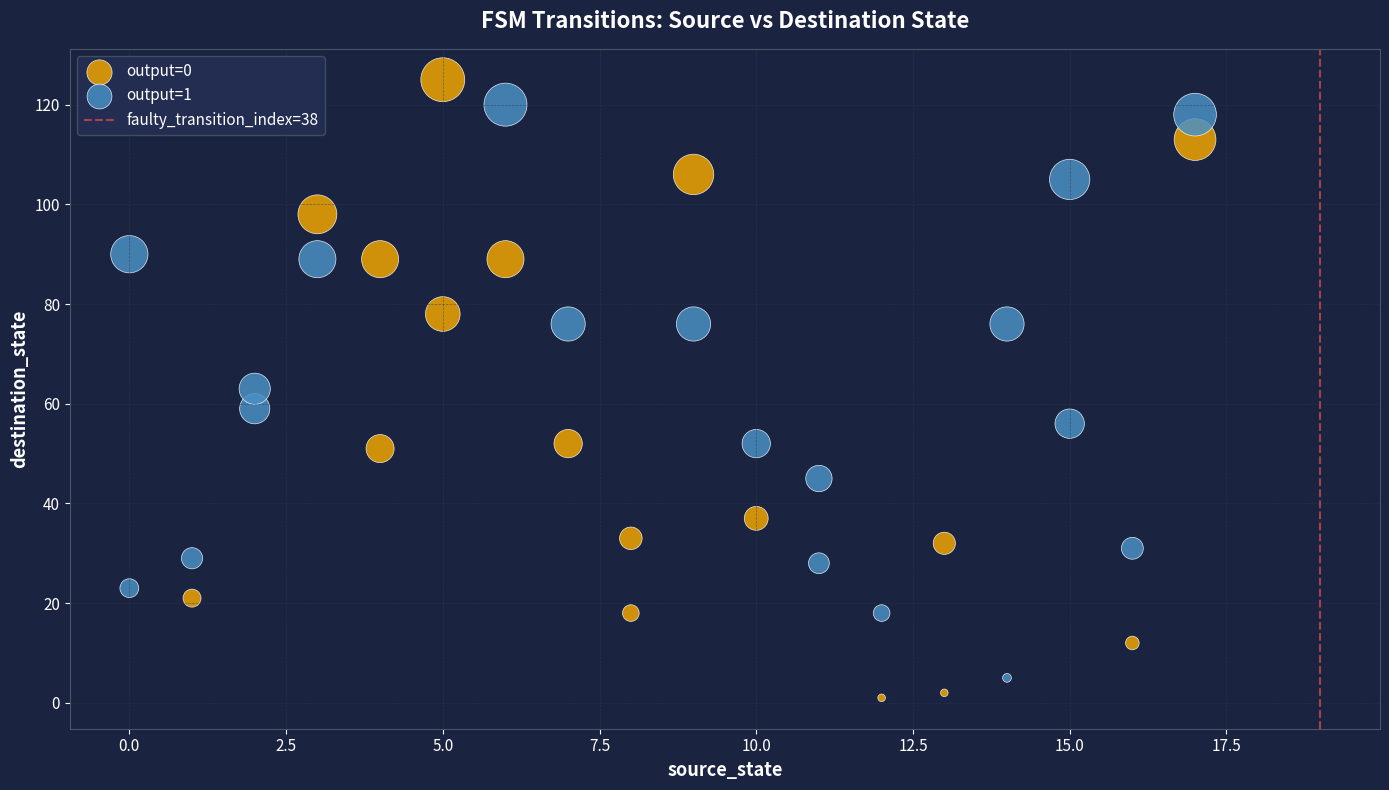

Which series reaches the maximum Y coordinate?

output=0